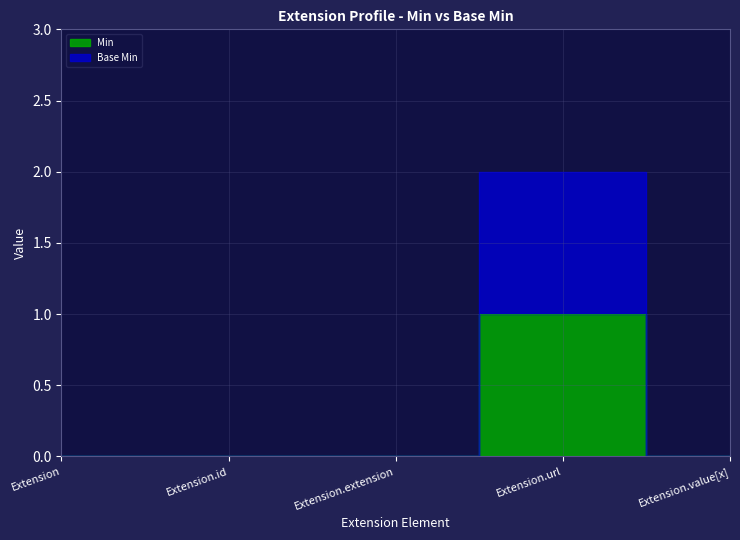

True or false: Min and Base Min intersect in this chart.

False